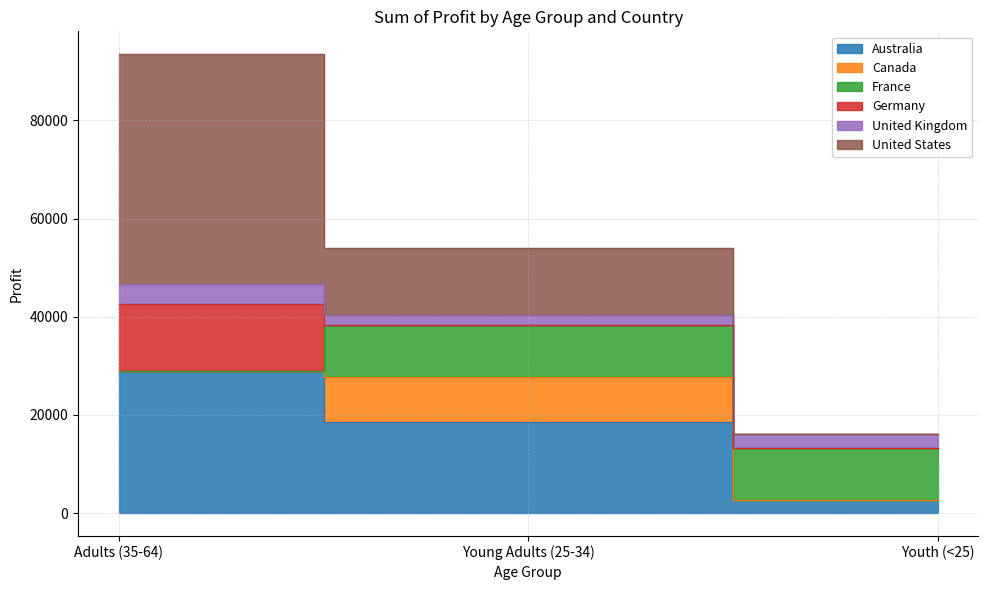

How many lines are shown in the chart?

6